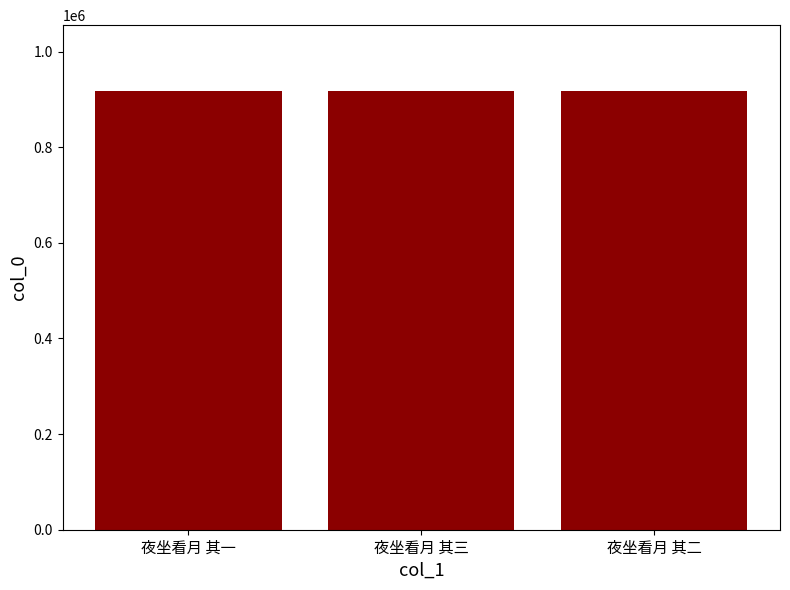

What is the smallest value displayed?

917494